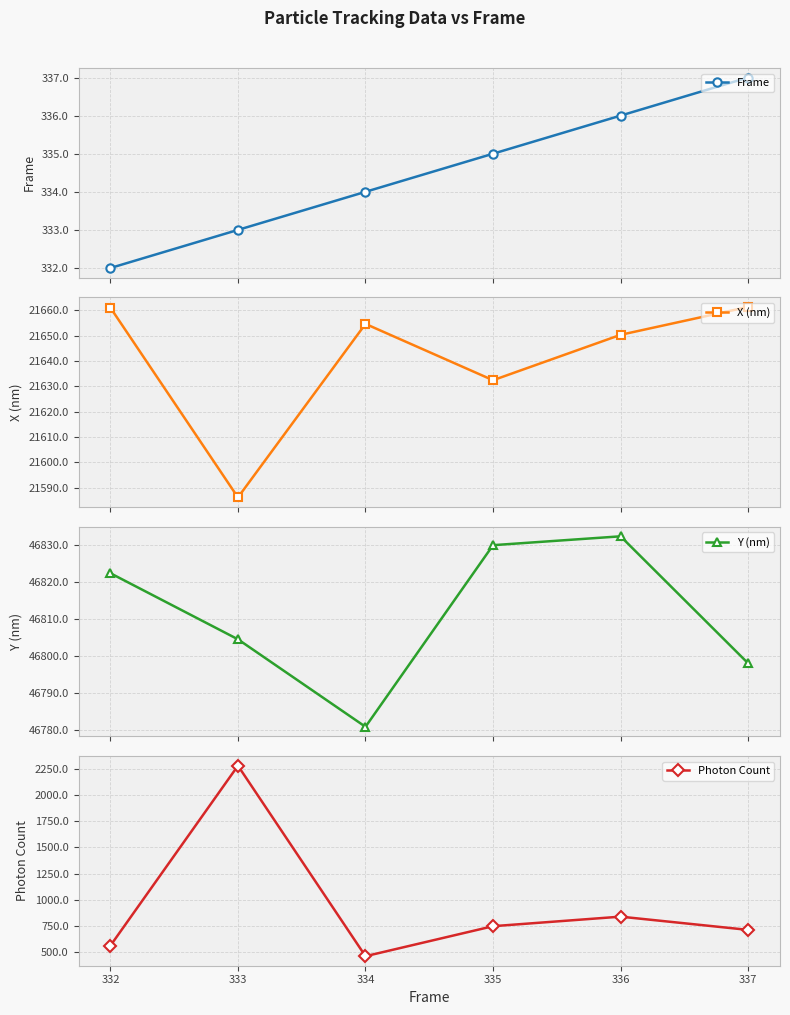

Read the X (nm) value at 333.

21586.2